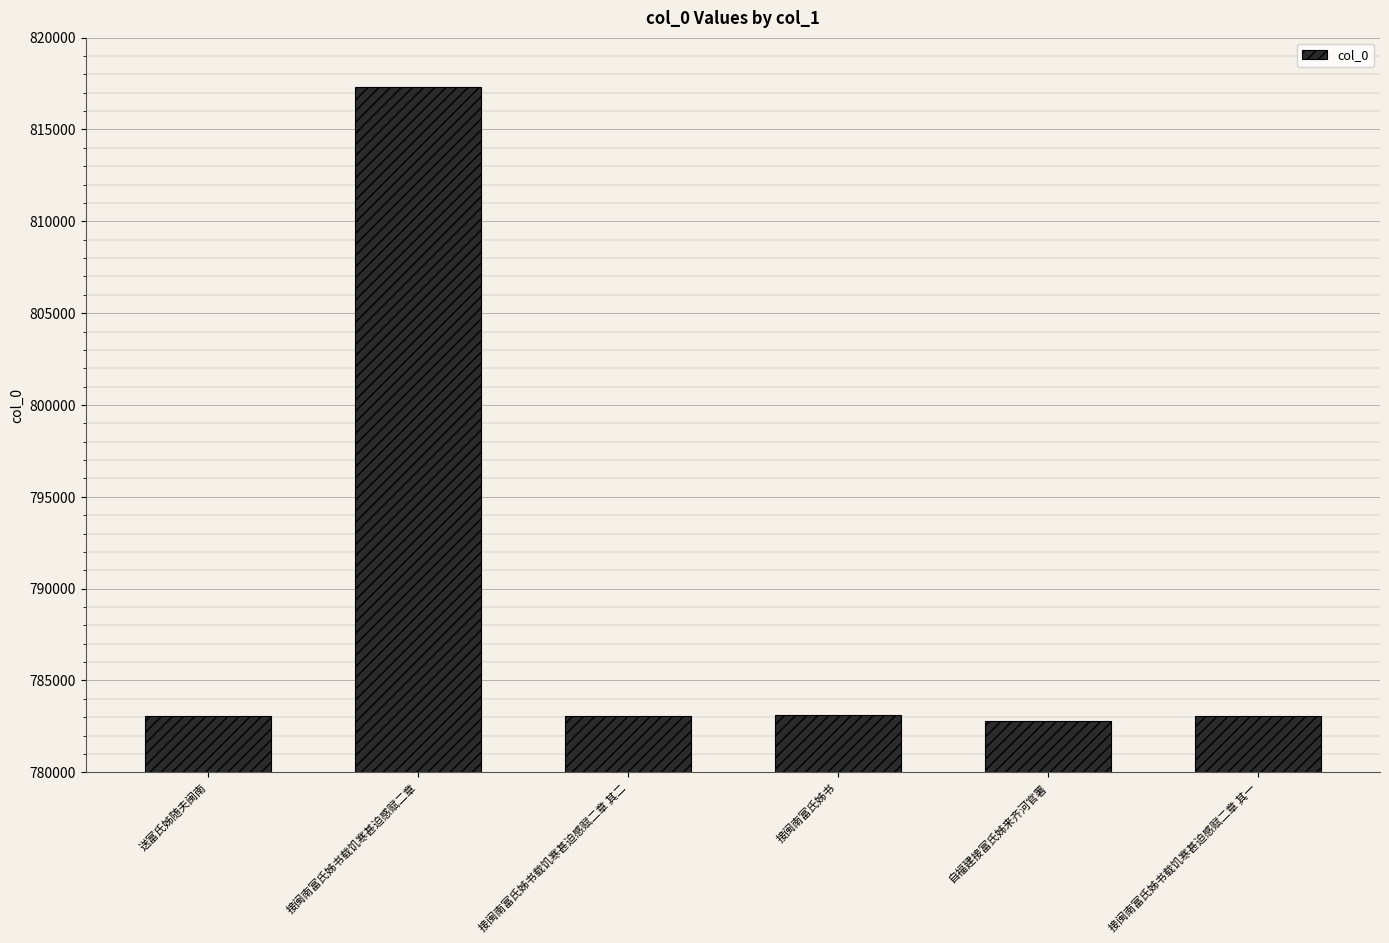

What is the value of the 2nd bar from the left?

817327